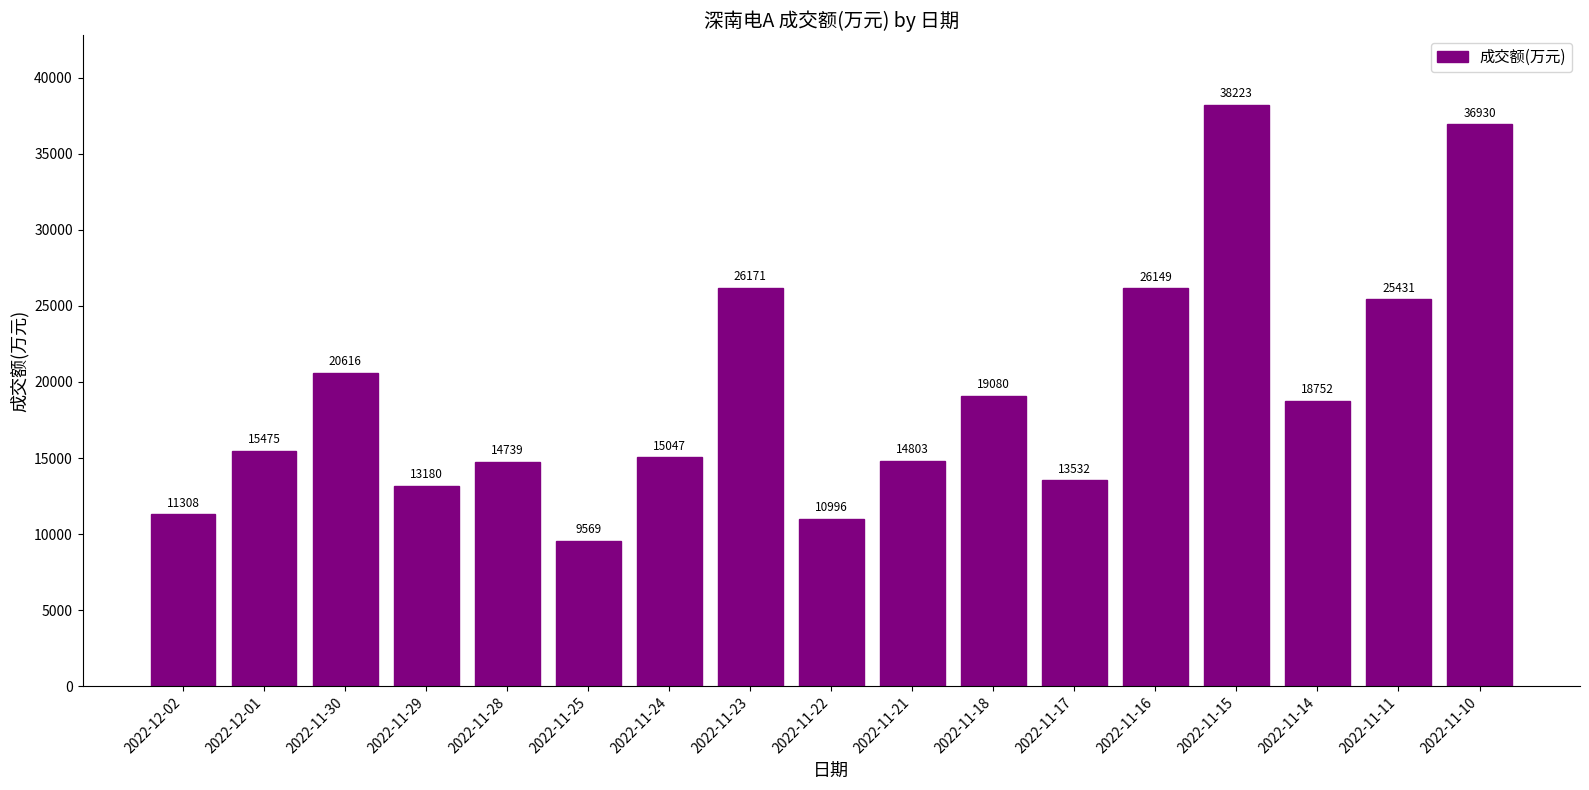

Reading left to right, transcribe all the data shown in this chart.

11308	15475	20616	13180	14739	9569	15047	26171	10996	14803	19080	13532	26149	38223	18752	25431	36930